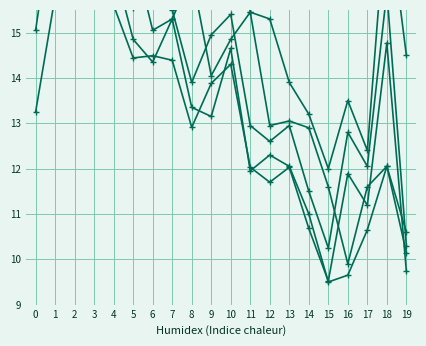

What is the sum of all High values?

338.0